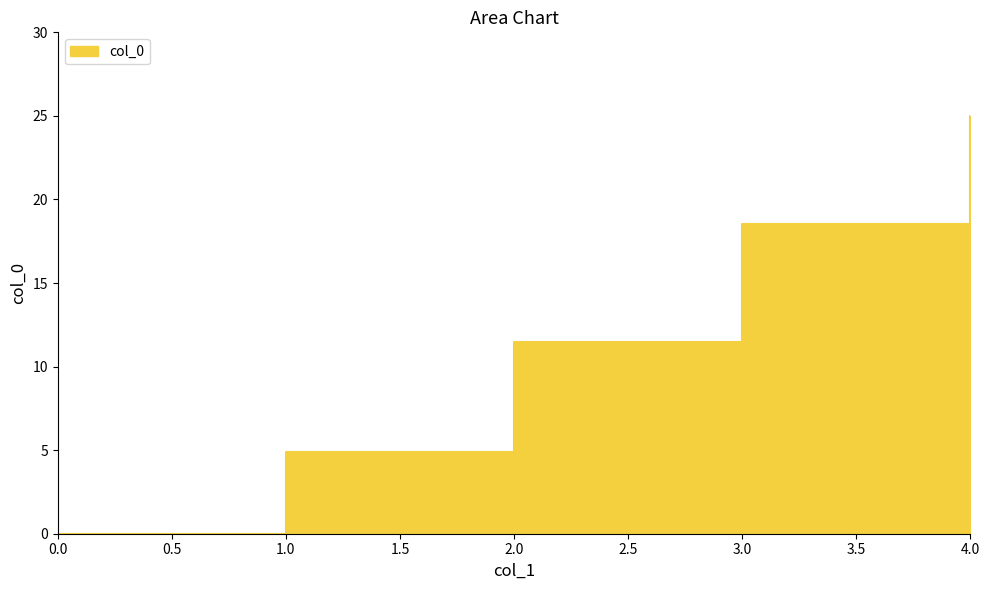

Approximately how many times larger is the value at 1.0 compared to 4.0?

0.2